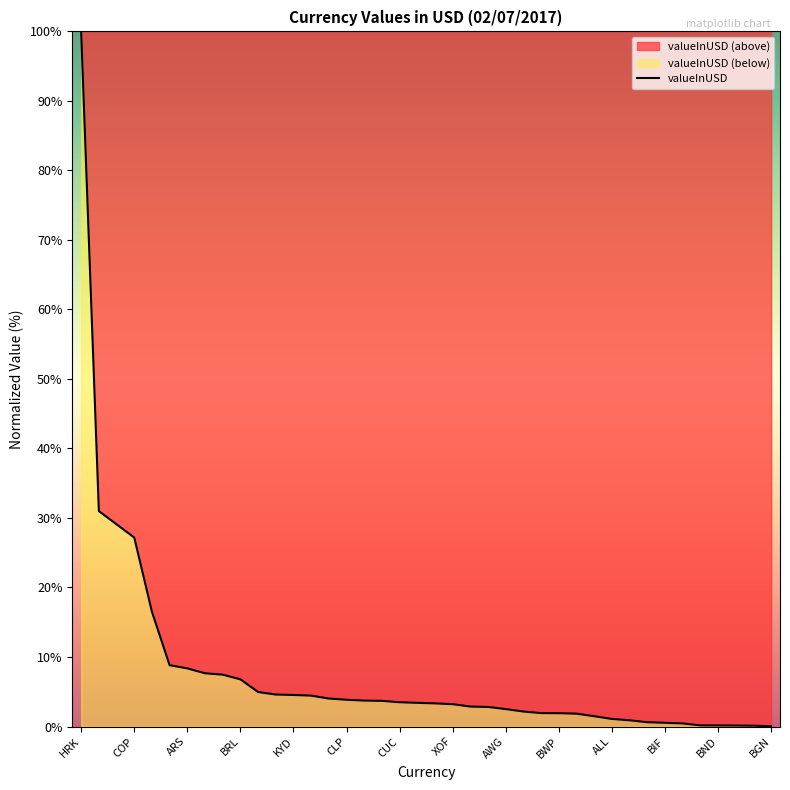

Which category has the highest value across all series?

HRK